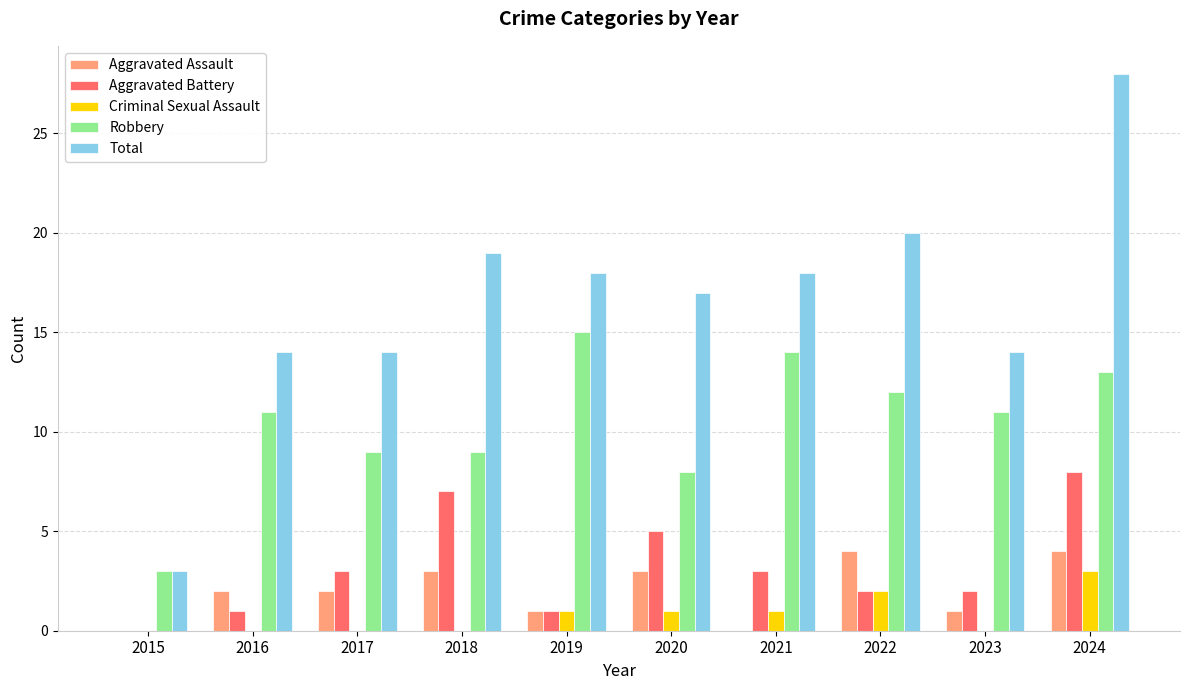

What is the maximum value shown in the chart?

28